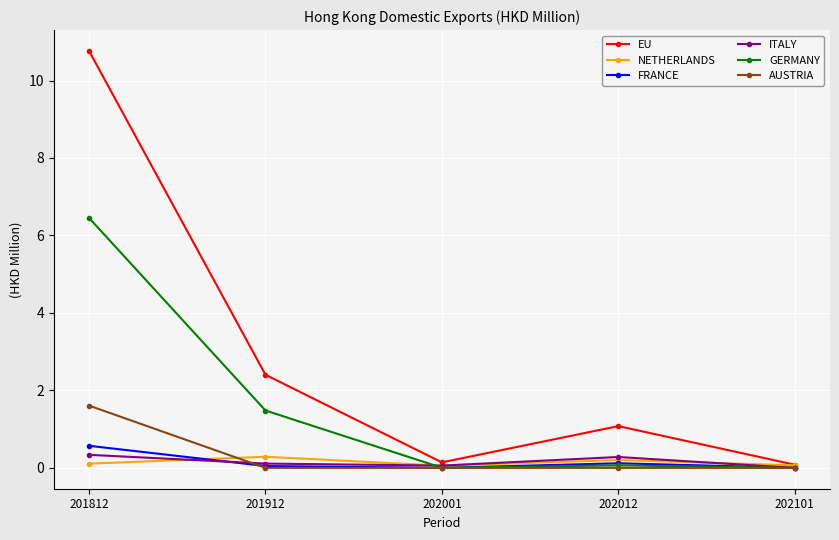

True or false: NETHERLANDS and ITALY intersect in this chart.

True